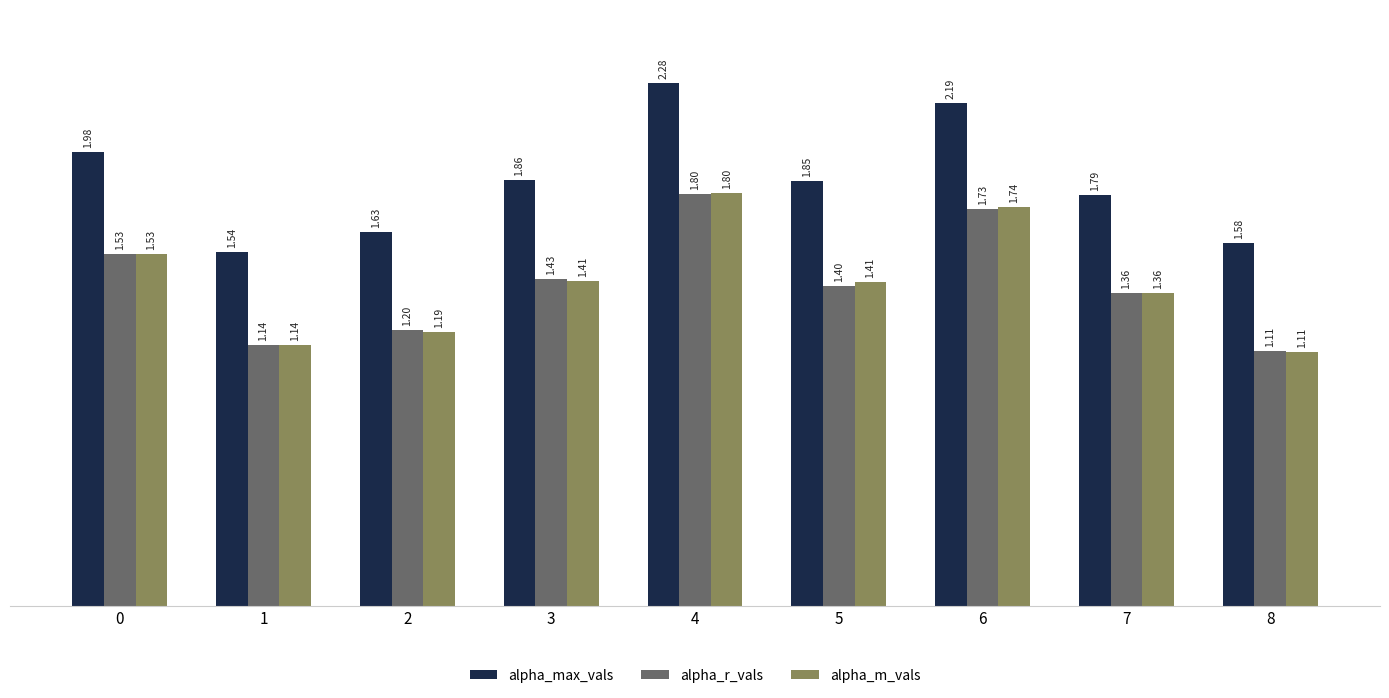

What is the difference between the highest and lowest values at 2?

0.4